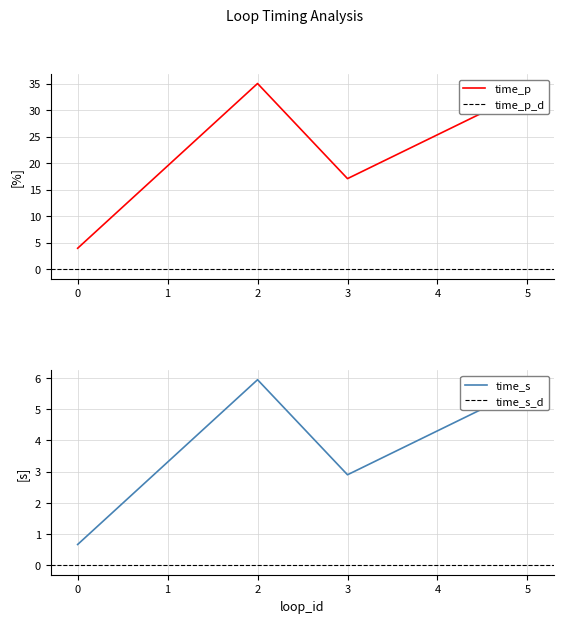

What is the difference between the time_s values at 3 and 5?

2.8